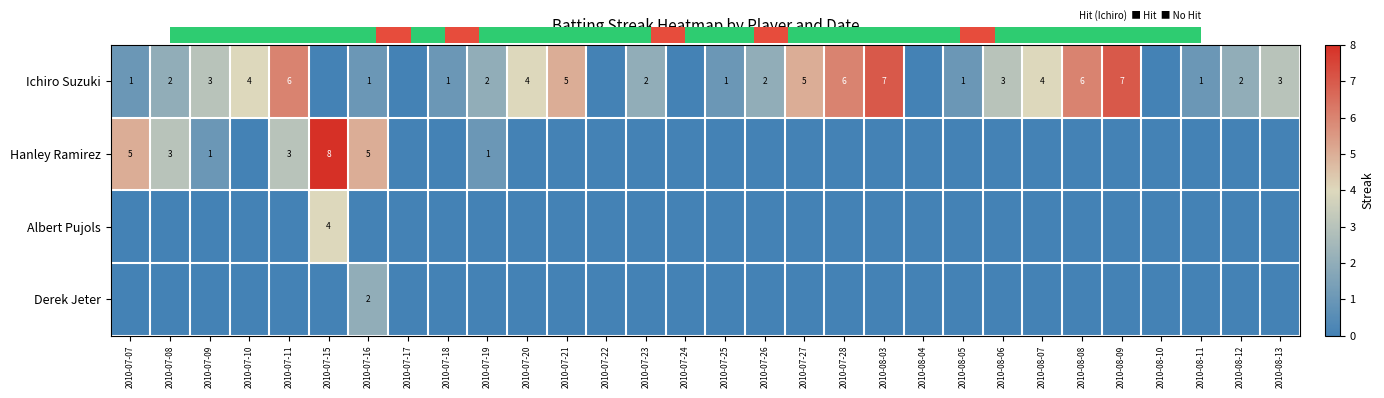

The Hanley Ramirez series shows 5 at 2010-07-07. True or false?

True